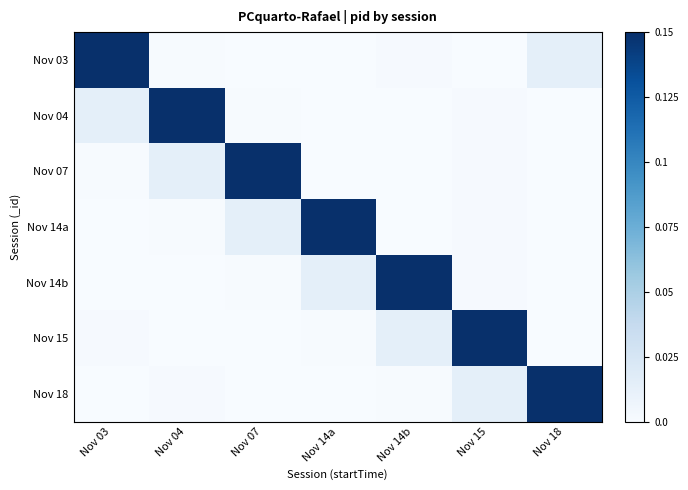

What is the greatest value displayed?

0.1